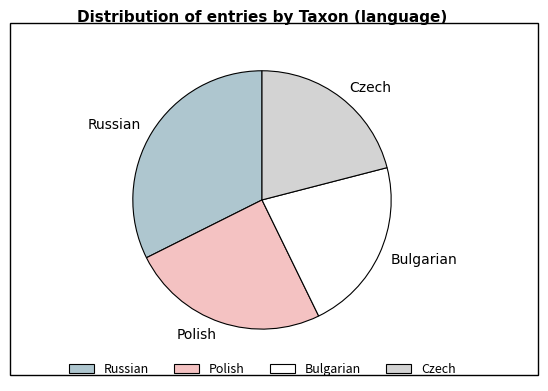

Do Polish and Russian together represent more than half of the pie?

Yes